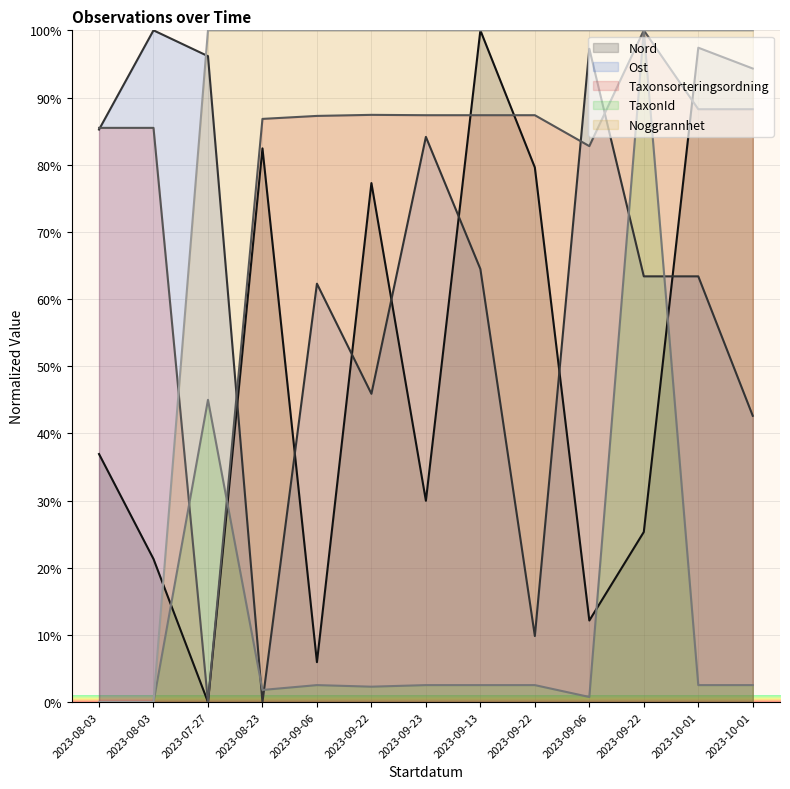

What is the highest value of the Ost series?

100.0